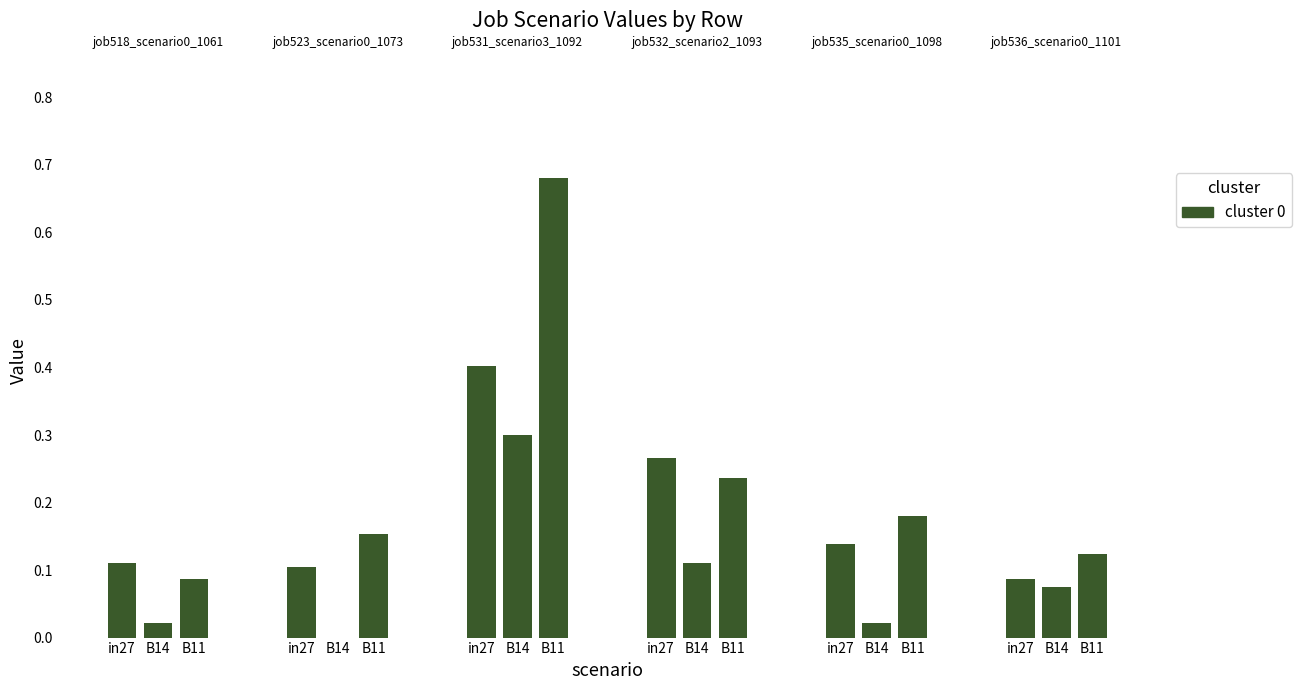

Reading left to right, transcribe all the data shown in this chart.

job518_scenario0_1061: in27=0.1	B14=0.0	B11=0.1
job523_scenario0_1073: in27=0.1	B14=0.0	B11=0.2
job531_scenario3_1092: in27=0.4	B14=0.3	B11=0.7
job532_scenario2_1093: in27=0.3	B14=0.1	B11=0.2
job535_scenario0_1098: in27=0.1	B14=0.0	B11=0.2
job536_scenario0_1101: in27=0.1	B14=0.1	B11=0.1